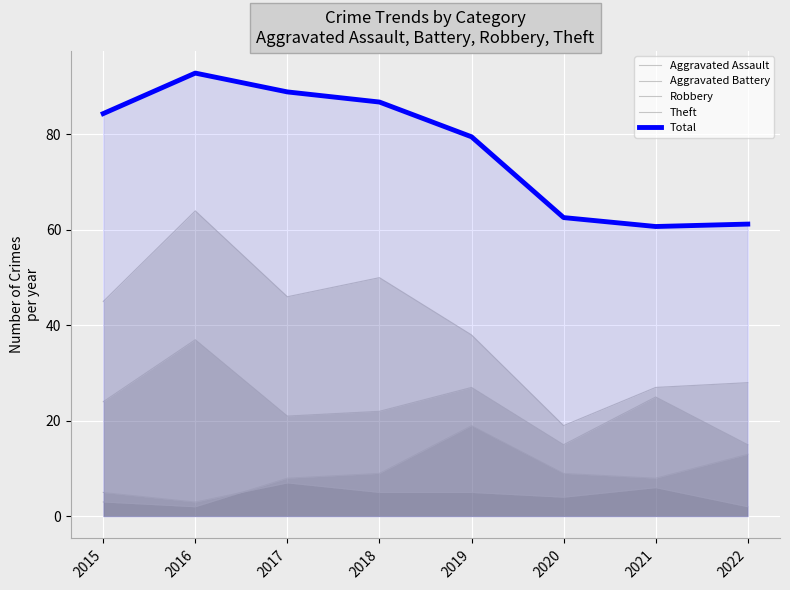

What is the difference between the highest and lowest values at 2018?

81.8